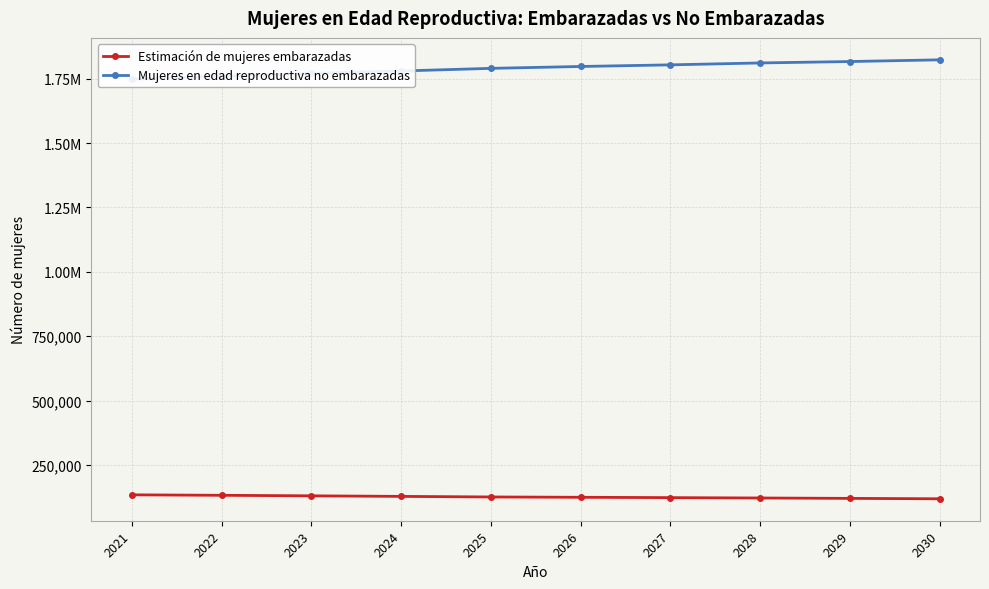

Reading left to right, transcribe all the data shown in this chart.

Estimación de mujeres embarazadas: 2021=134439.6	2022=132575.0	2023=130539.0	2024=128376.0	2025=126126.3	2026=124870.0	2027=123551.1	2028=122136.7	2029=120646.7	2030=119066.7
Mujeres en edad reproductiva no embarazadas: 2021=1747560.4	2022=1759425.0	2023=1770461.0	2024=1779624.0	2025=1789873.7	2026=1797130.0	2027=1803448.9	2028=1810863.3	2029=1816353.3	2030=1822933.3